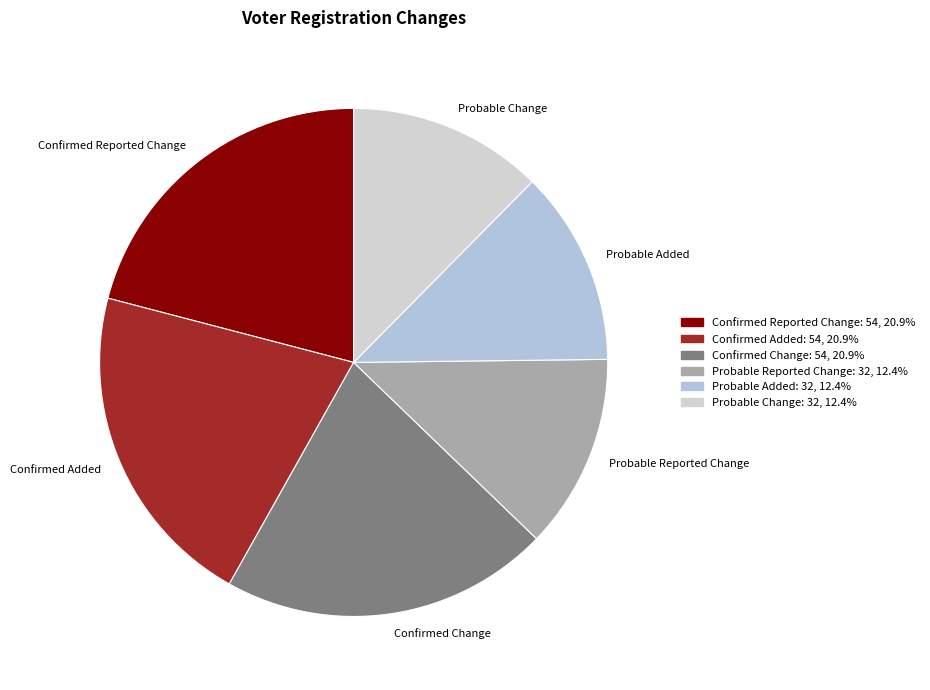

True or false: Confirmed Reported Change accounts for 27% of the total.

False